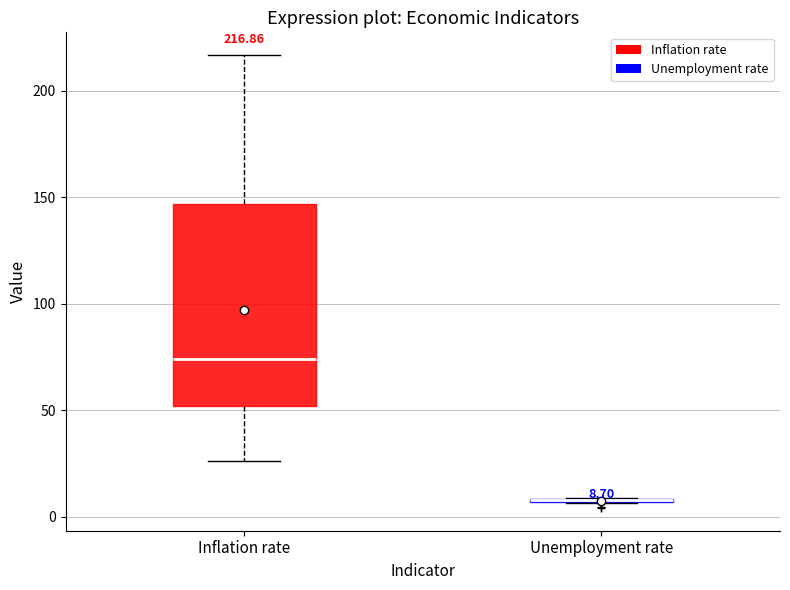

Comparing the boxes themselves (not the whiskers), which one is the tallest?

Inflation rate